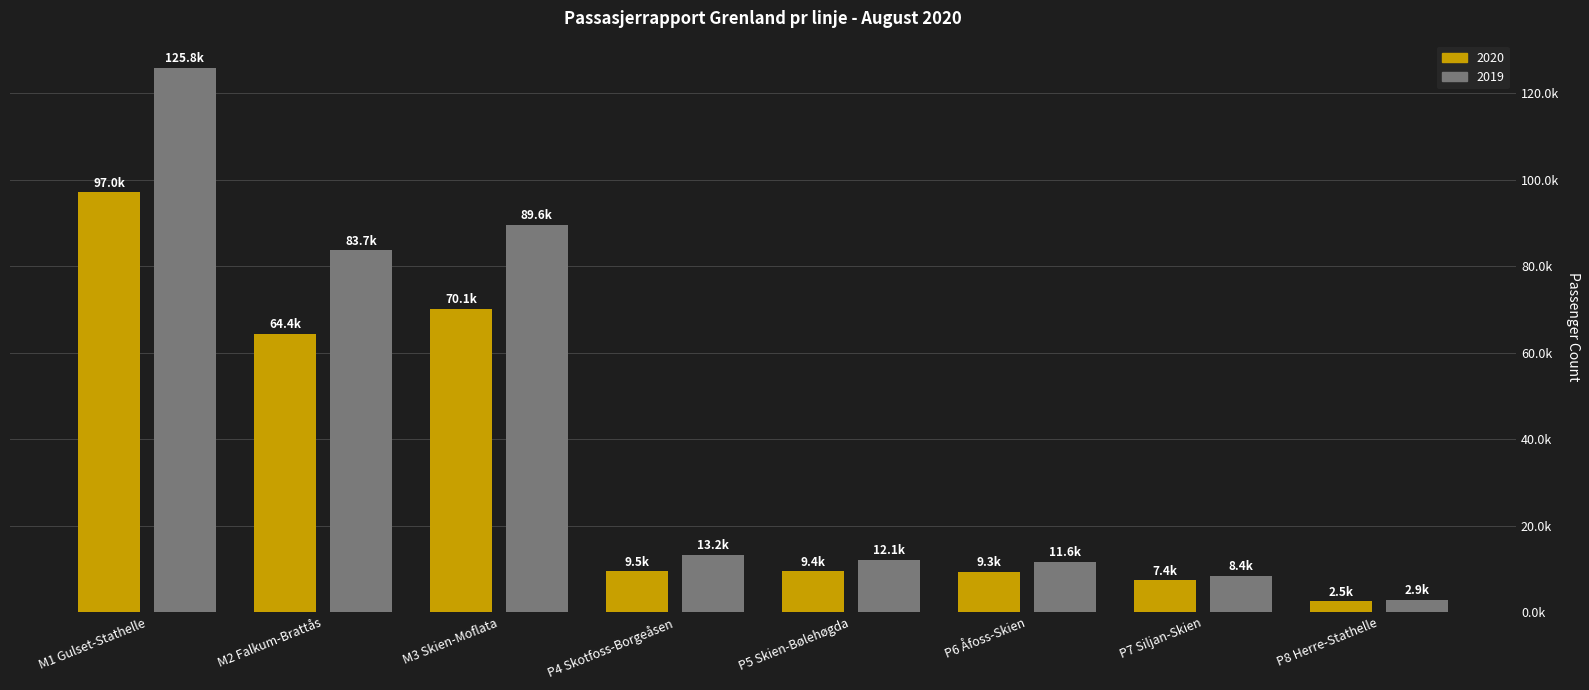

What is the value of the 2020 bar at the 3rd from the left?

70098